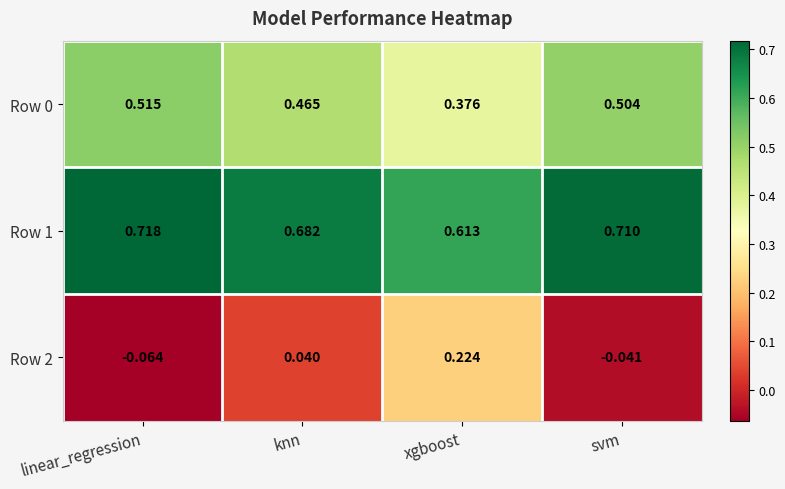

Rank the categories by Row 0 value from highest to lowest.

linear_regression, svm, knn, xgboost